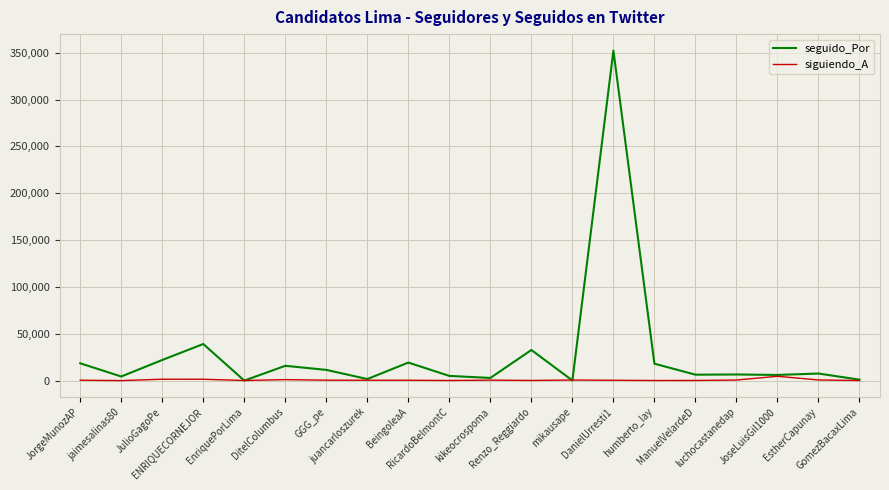

At JulioGagoPe, list the series in order from largest to smallest.

seguido_Por, siguiendo_A